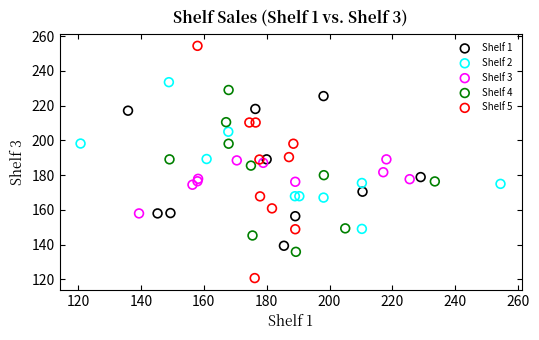

Which series contains the highest Y value?

Shelf 5